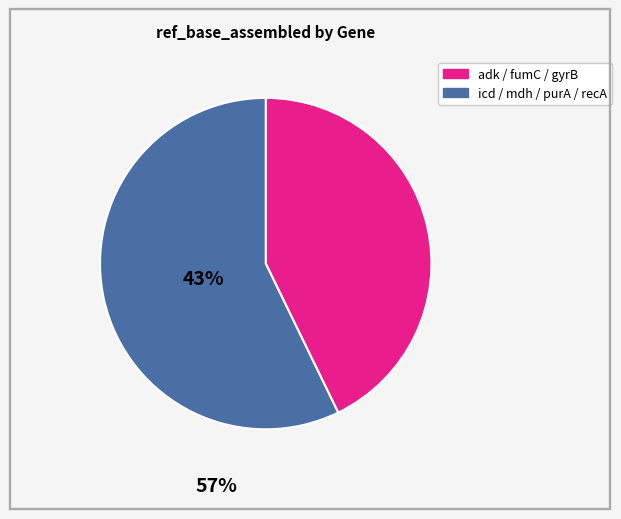

Is there a majority slice in this chart?

Yes